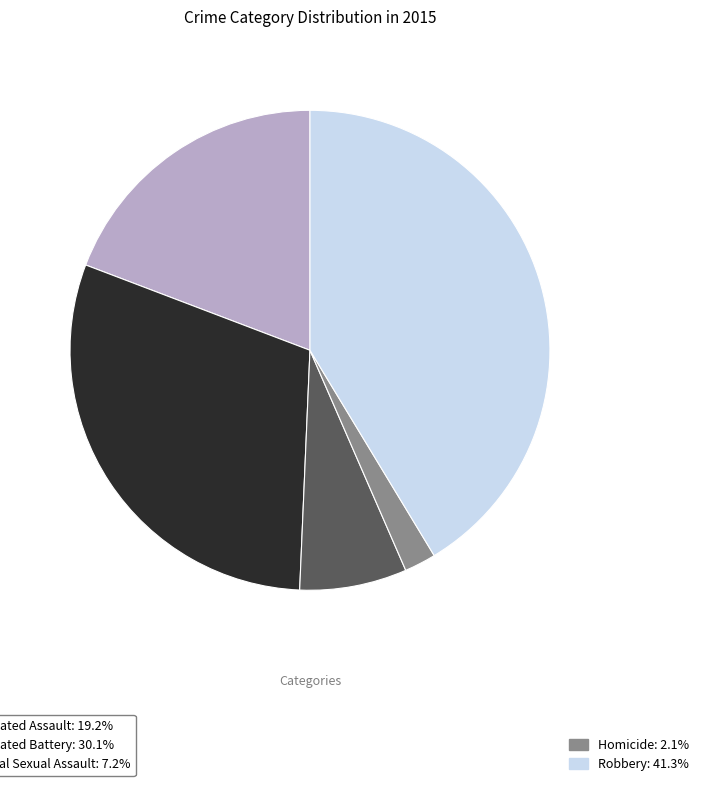

How many segments does this pie chart have?

5